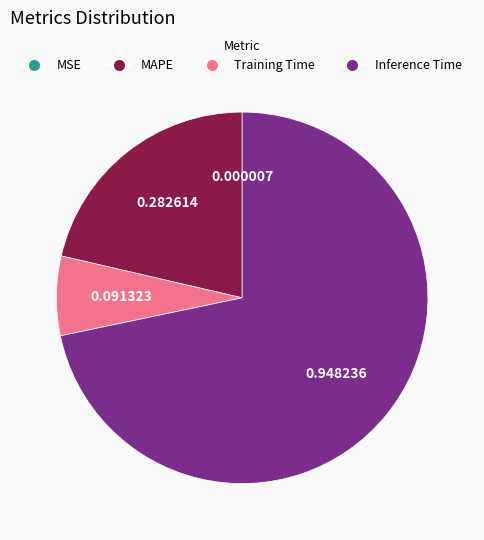

Combined, do MAPE and Inference Time account for over 50%?

Yes